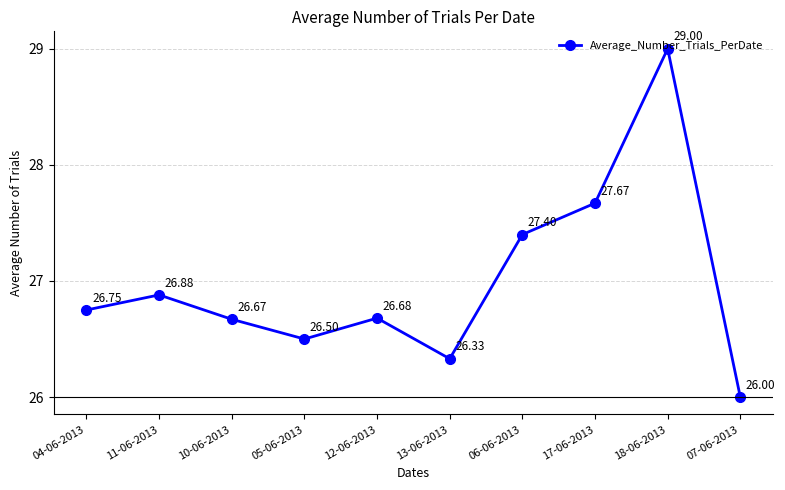

What is the difference between the values at 11-06-2013 and 18-06-2013?

2.1